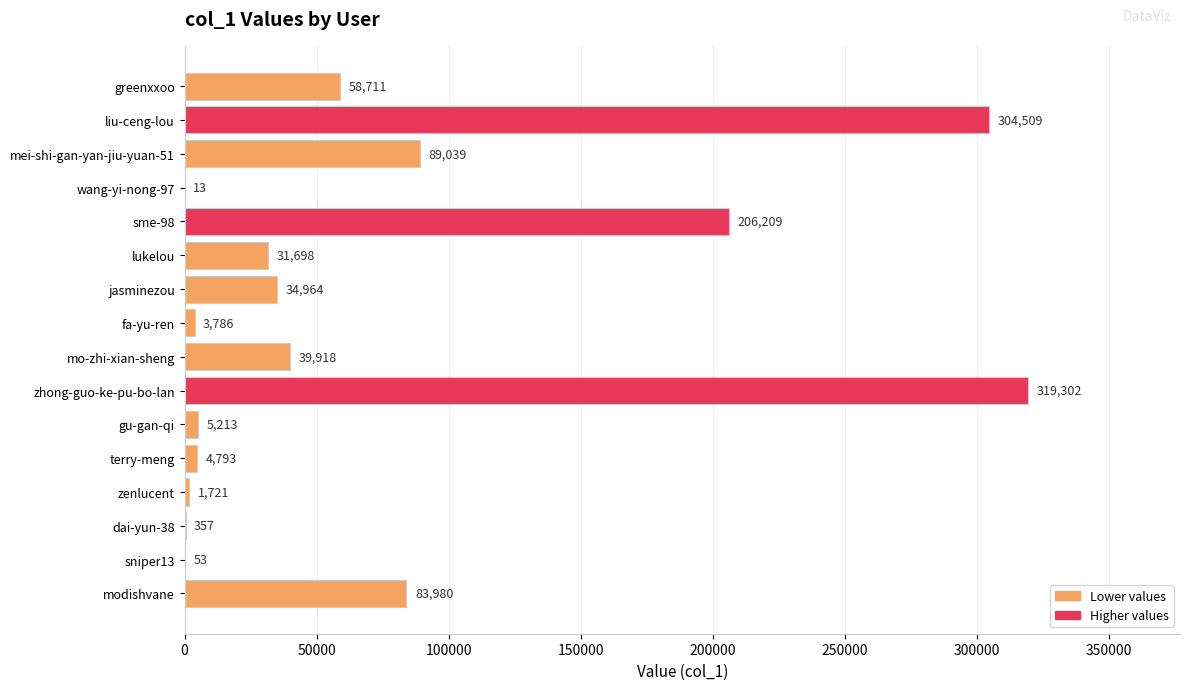

What is the ratio of the value at jasminezou to the value at wang-yi-nong-97?

2689.5